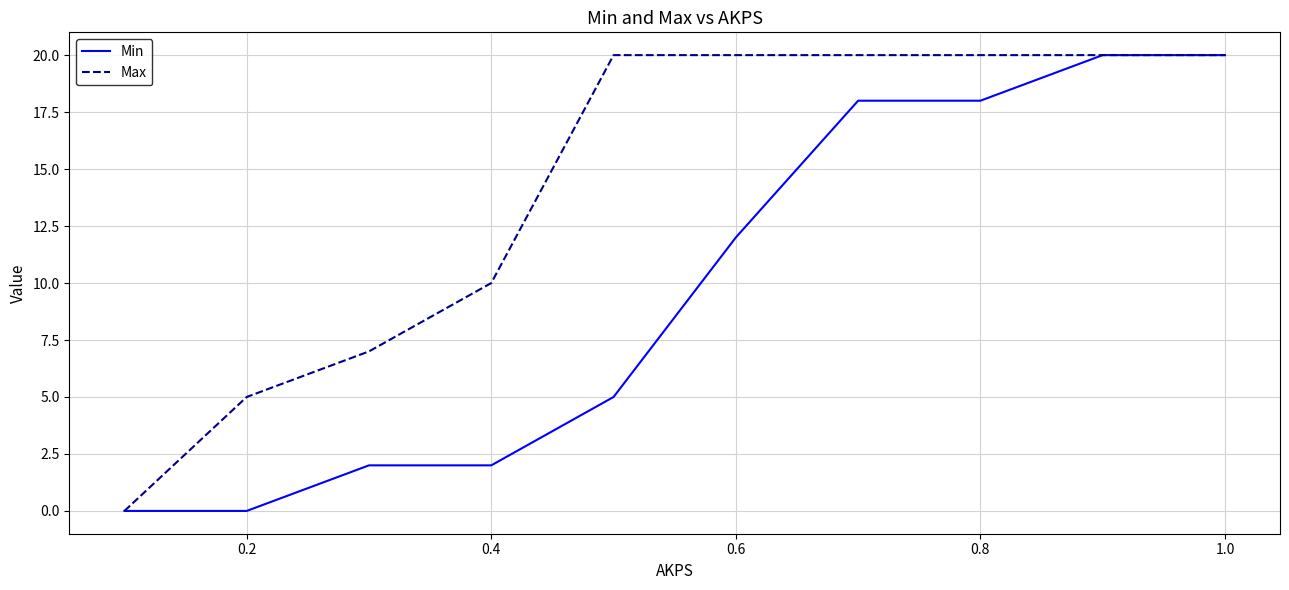

What is the greatest value displayed?

20